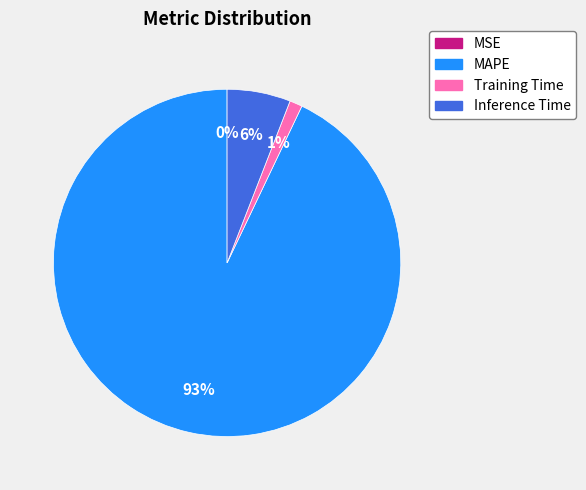

What percentage is the Inference Time slice, to the nearest percent?

6%